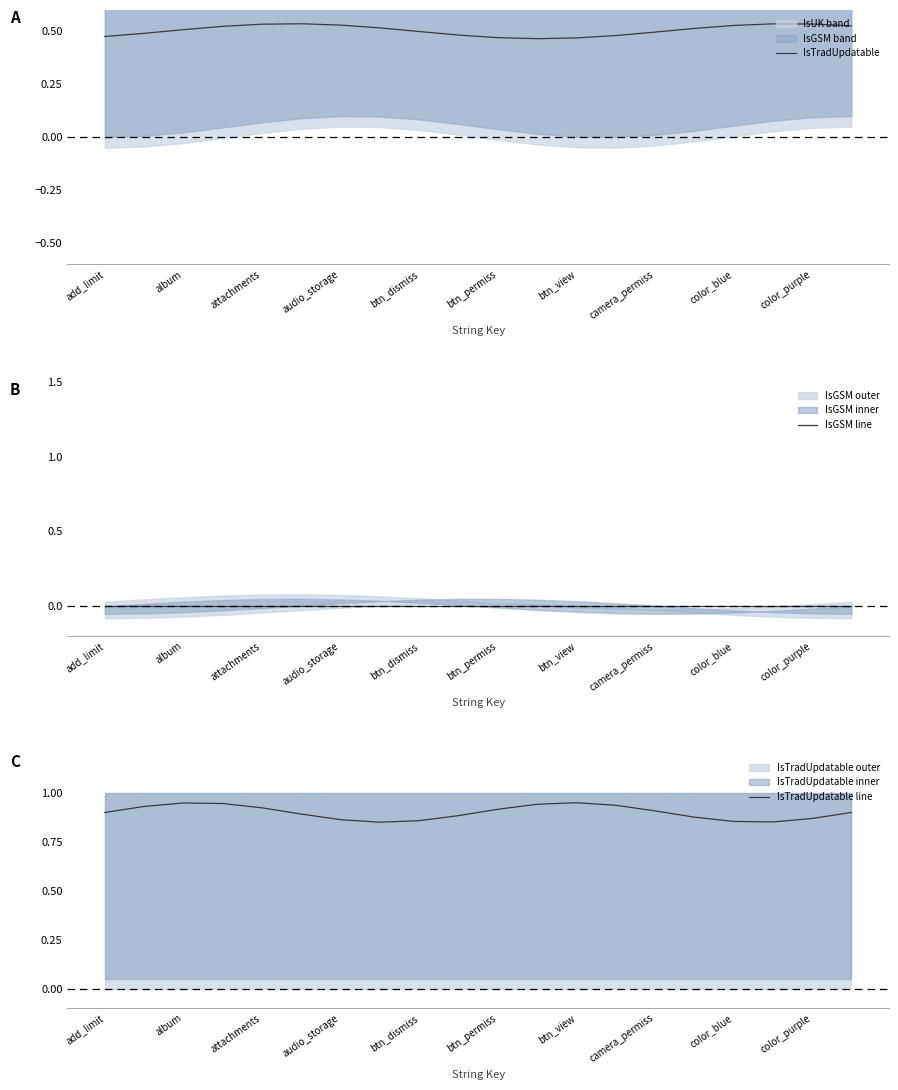

Does the chart display data point markers on the line(s)?

No